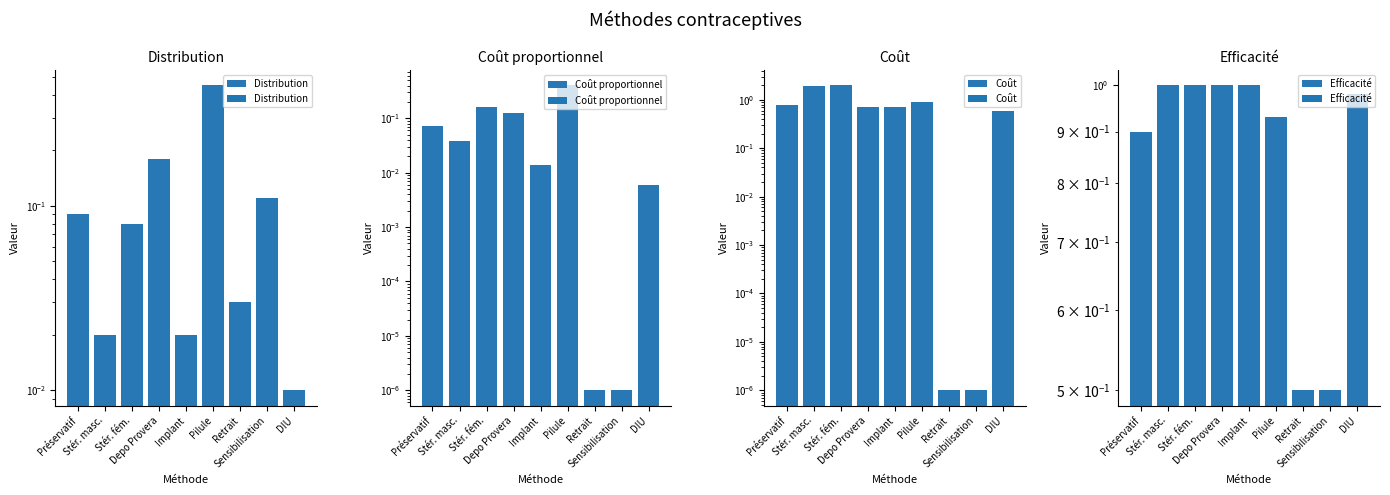

Which series has the widest spread of values?

Coût